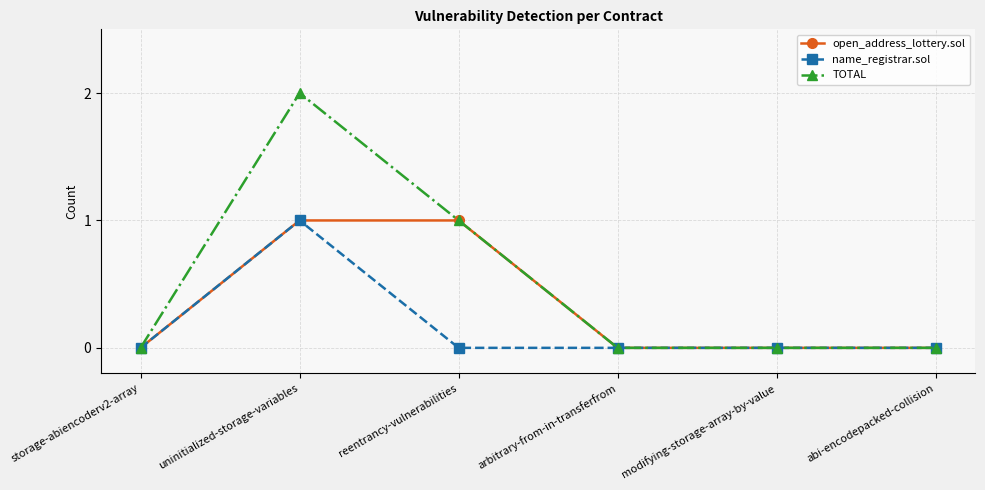

At which category does TOTAL reach its first local peak?

uninitialized-storage-variables